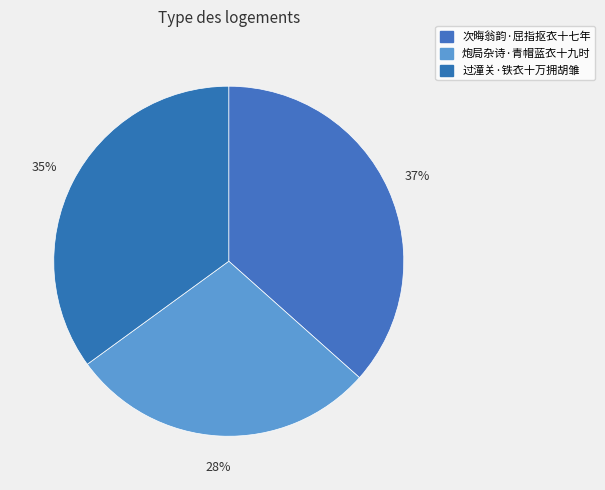

Which has a higher value, 次晦翁韵·屈指抠衣十七年 or 炮局杂诗·青帽蓝衣十九时?

次晦翁韵·屈指抠衣十七年